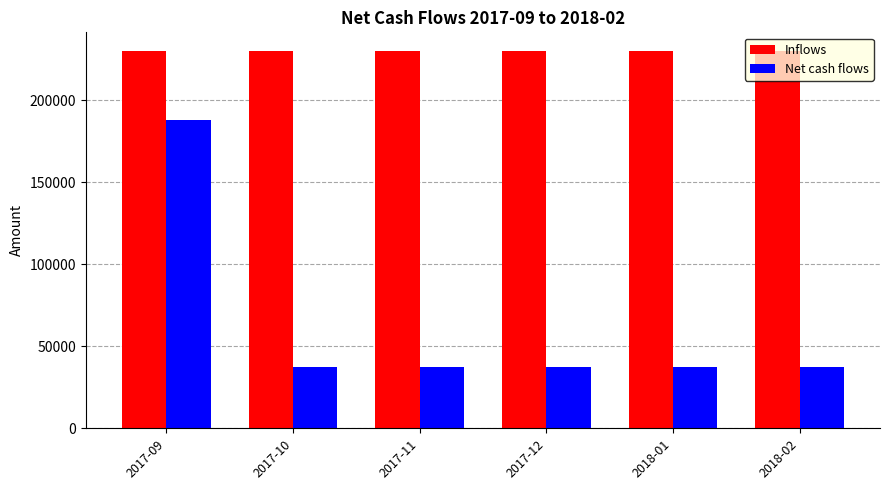

What is the greatest value displayed?

229843.8